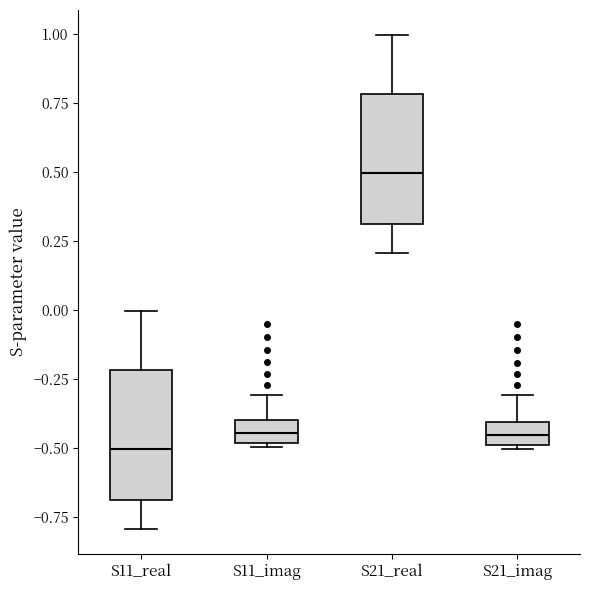

Where does the upper whisker of the box for S11_real end on the y-axis? The values are not printed on the chart, so give them approximately, as read against the axis.

0.00